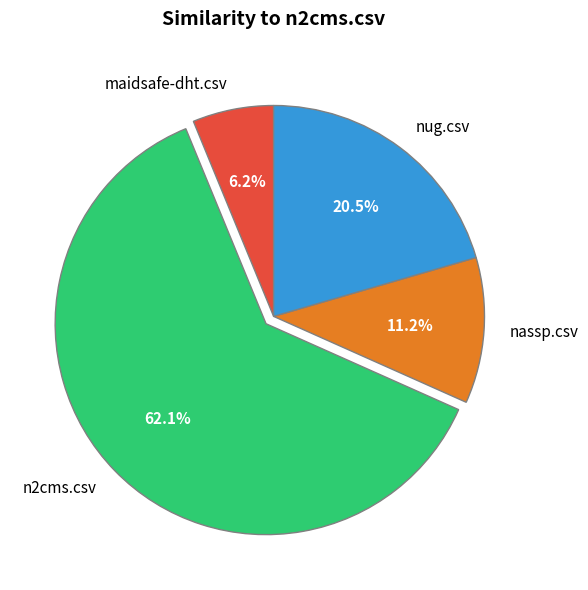

Does nug.csv account for over 50% of the chart?

No